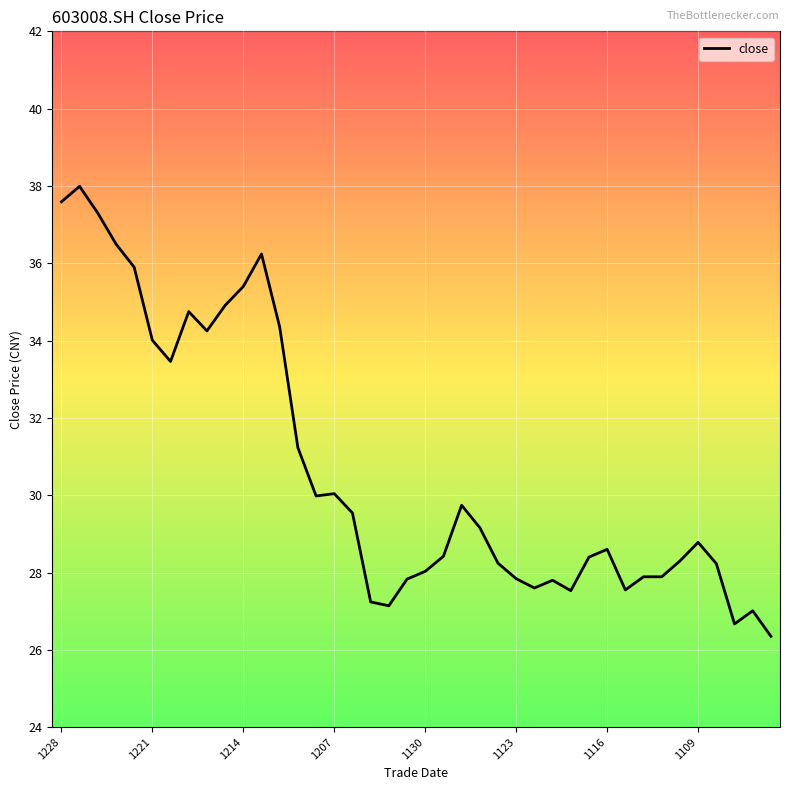

Does the chart display data point markers on the line(s)?

No